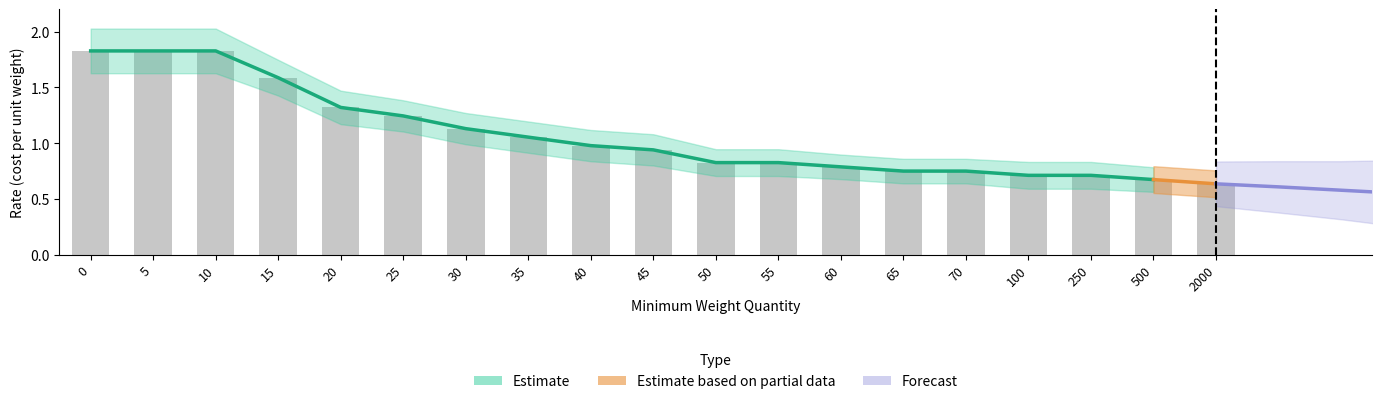

Between 40 and 250, which is larger?

40